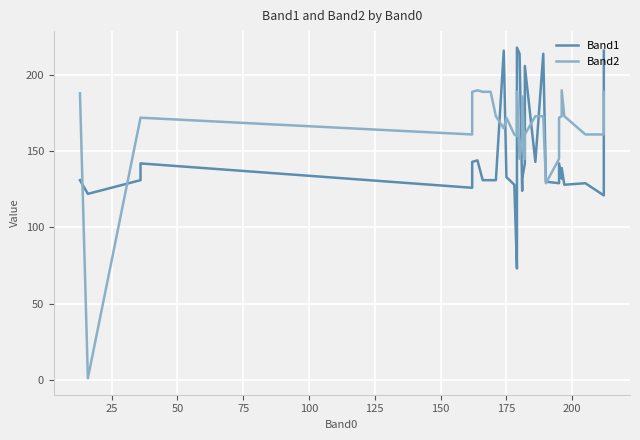

Which series has the largest total across all categories?

Band2